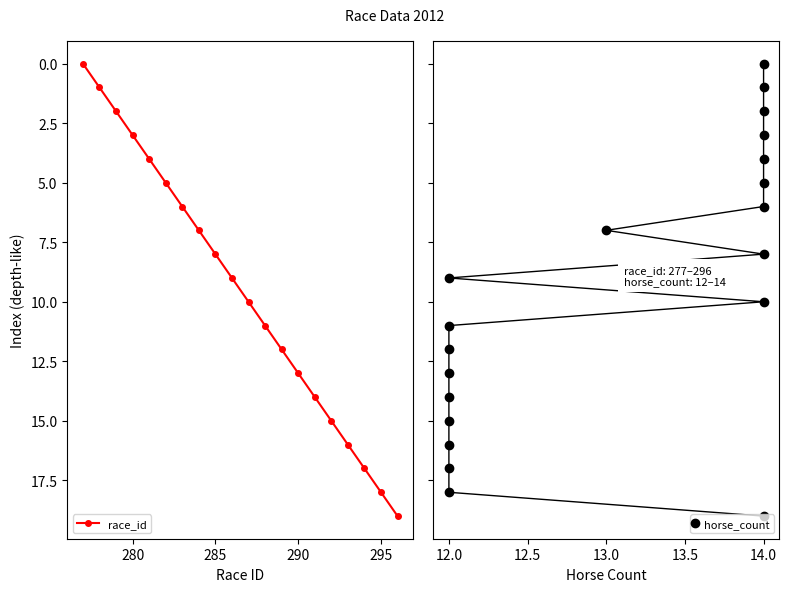

How many values in the race_id series are below 10?

10